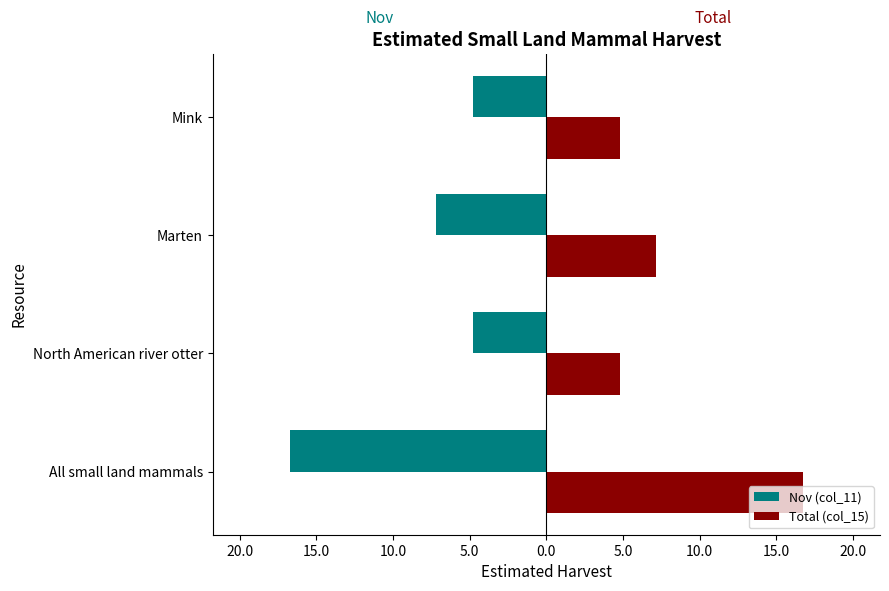

Does the chart contain any negative values?

Yes